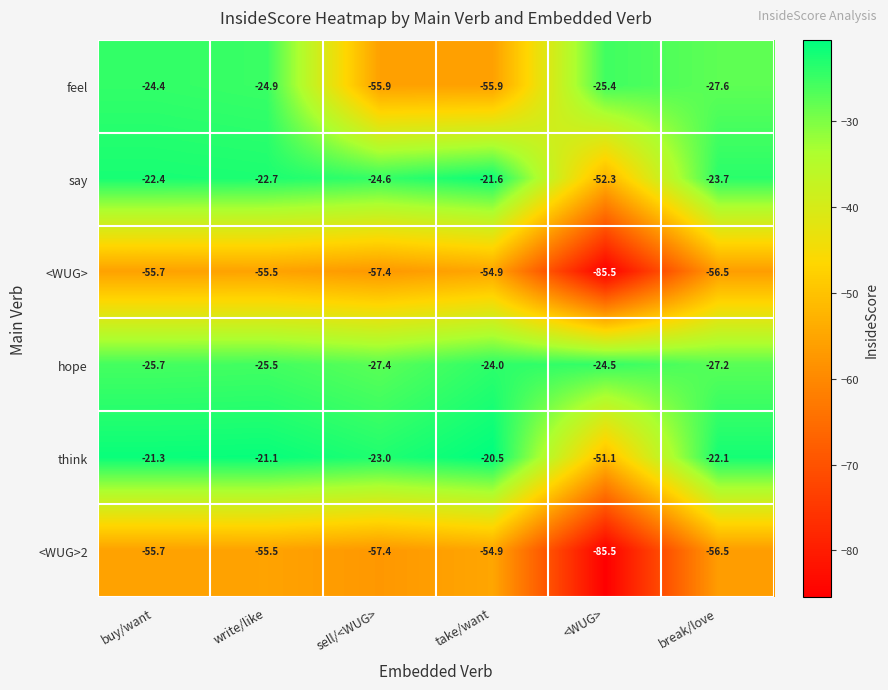

Read the hope value at take/want.

-24.0